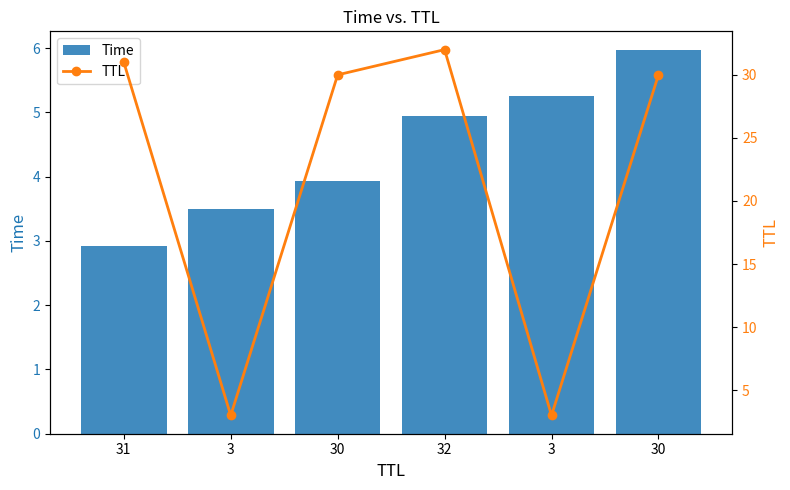

Reading left to right, extract all data points from this chart.

Time: 2.9	3.5	3.9	4.9	5.3	6.0
TTL: 31.0	3.0	30.0	32.0	3.0	30.0